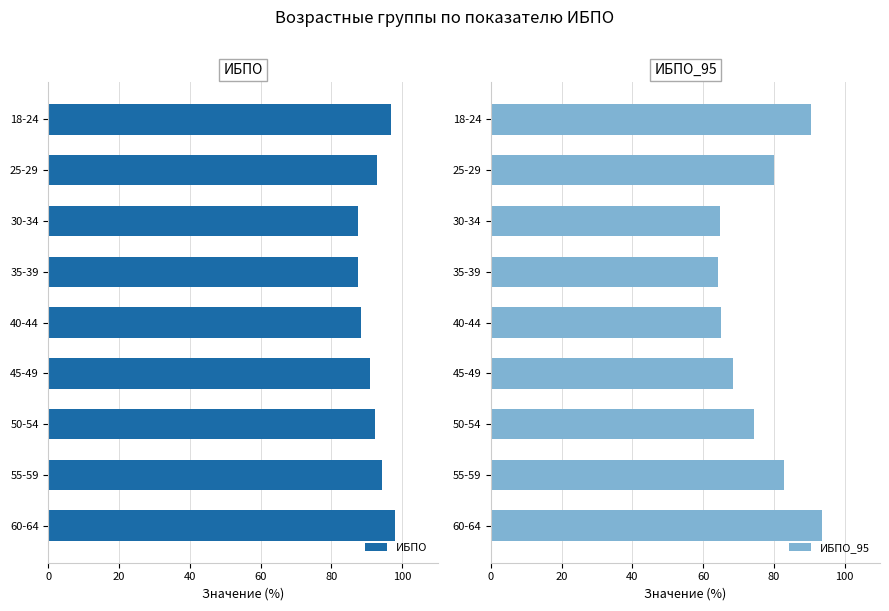

Which series has the largest range (max minus min)?

ИБПО_95